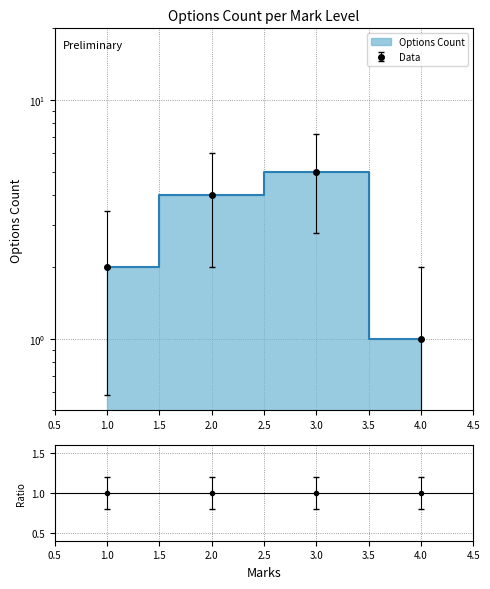

What is the difference between the values at 2 and 1?

2